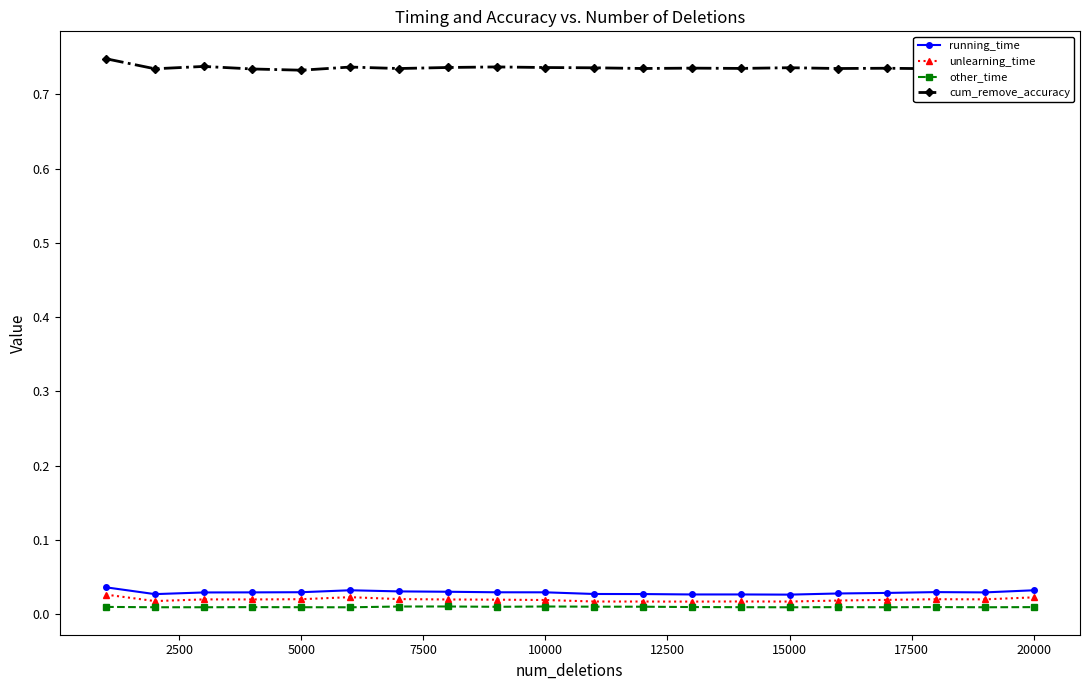

In running_time, how many points are lower than both neighbors (excluding endpoints)?

4